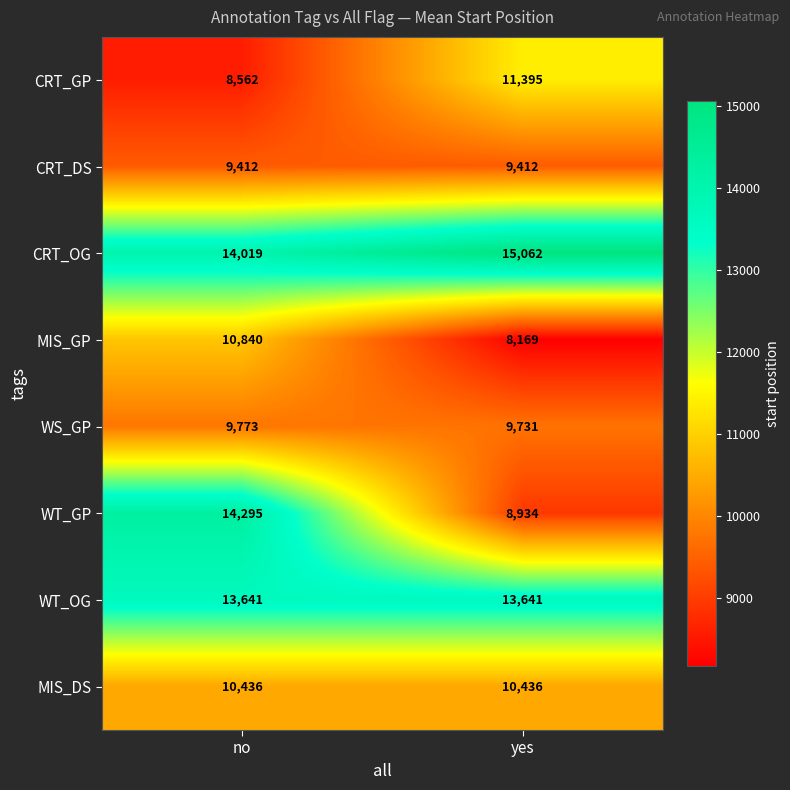

Between no and yes, which series saw the biggest shift?

WT_GP